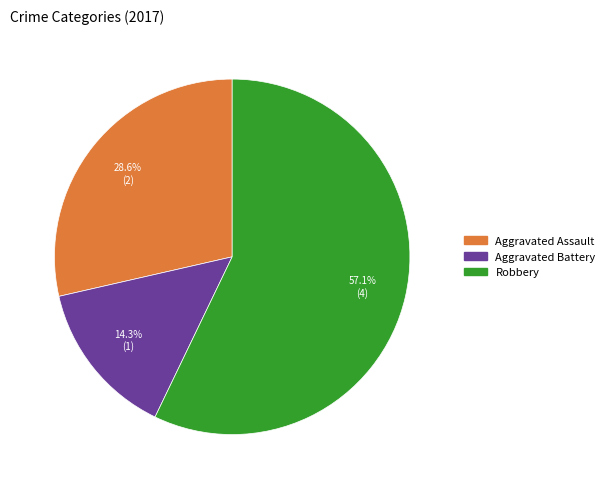

Is there any slice that represents more than half of the pie?

Yes